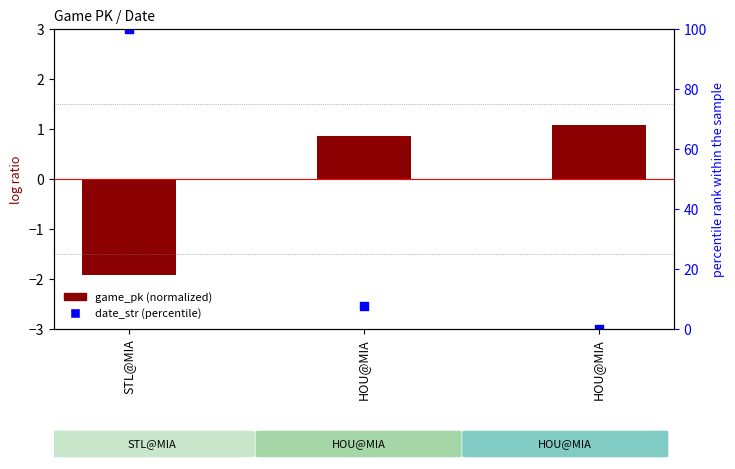

Which series contains the highest Y value?

date_str (percentile)